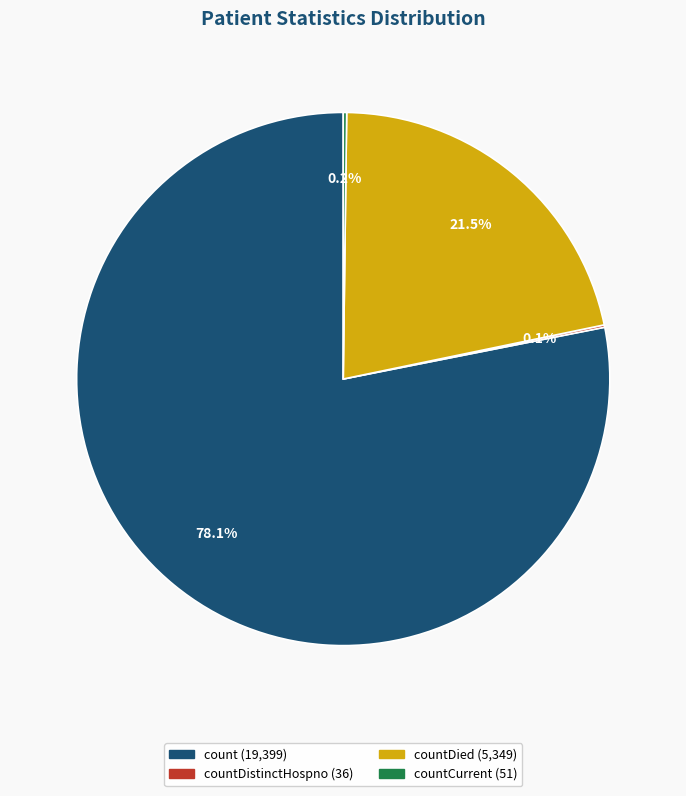

Does any single category account for the majority?

Yes